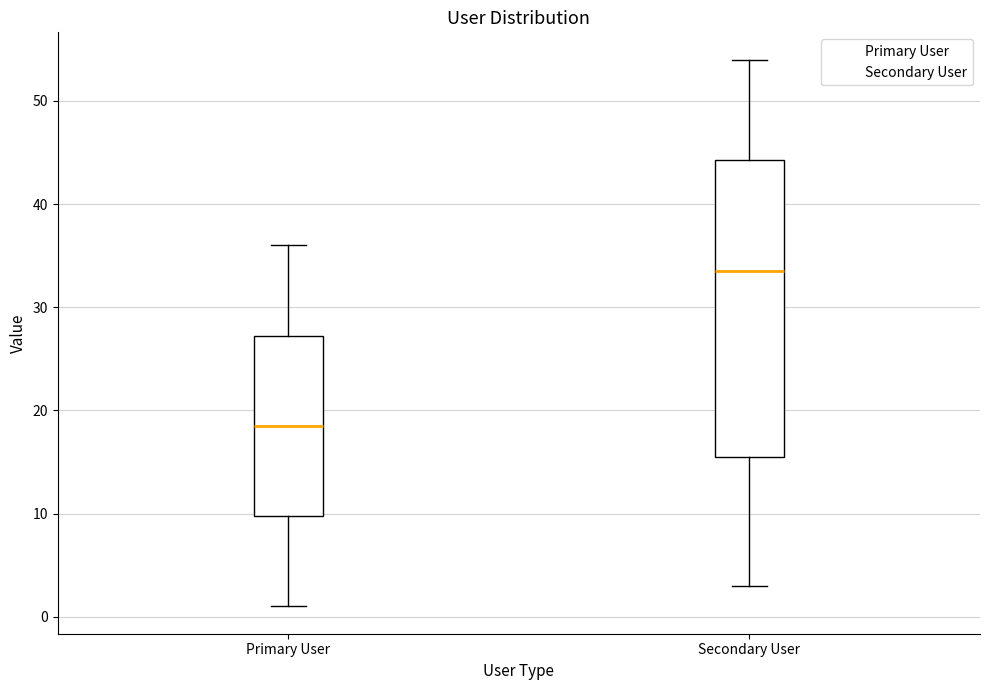

Reading left to right, read every box against the y-axis: the position of its median line, the range the box covers, and the ends of its whiskers. The values are not printed on the chart, so give them approximately, as read against the axis.

Primary User: median 19, box 10 to 27, whiskers 1 to 36
Secondary User: median 34, box 16 to 44, whiskers 3 to 54